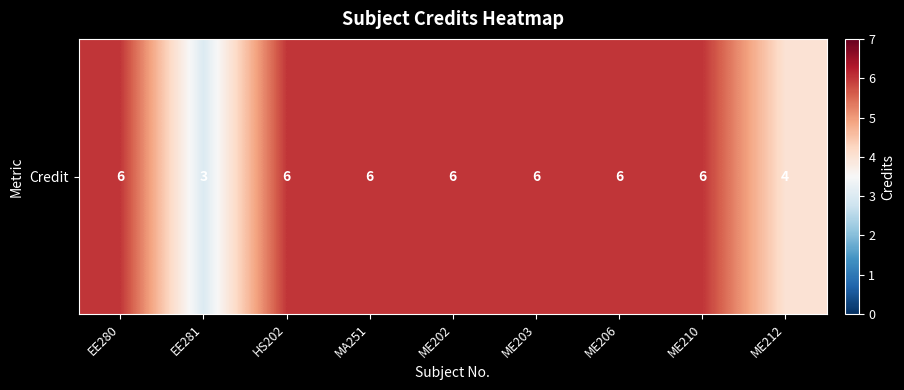

What is the smallest value displayed?

3